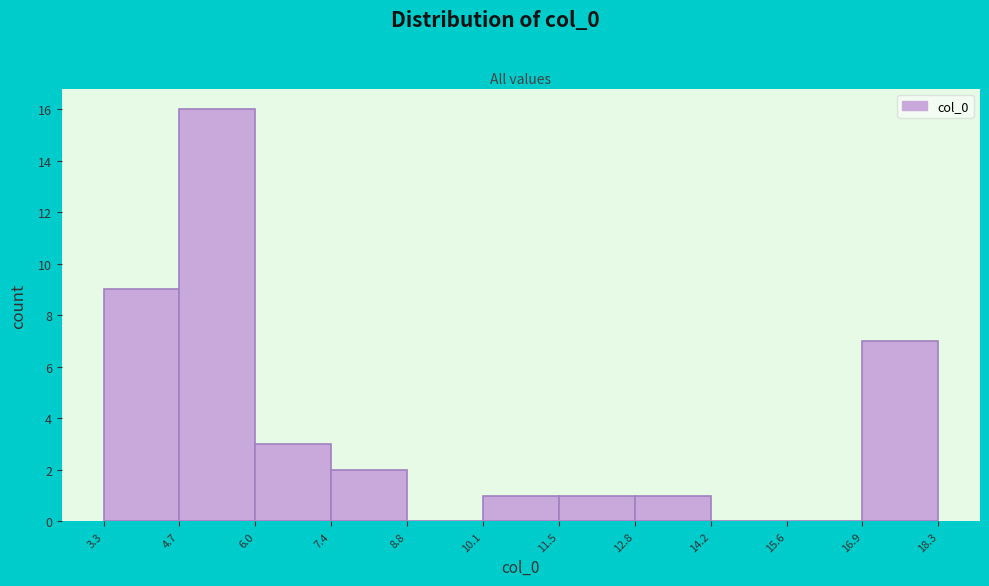

Reading left to right, transcribe this chart: for each bar, give the range it covers on the x-axis and its height. The values are not printed on the chart, so give them approximately, as read against the axis.

3.3 to 4.7: 9
4.7 to 6.0: 16
6.0 to 7.4: 3
7.4 to 8.8: 2
8.8 to 10.1: 0
10.1 to 11.5: 1
11.5 to 12.8: 1
12.8 to 14.2: 1
14.2 to 15.6: 0
15.6 to 16.9: 0
16.9 to 18.3: 7